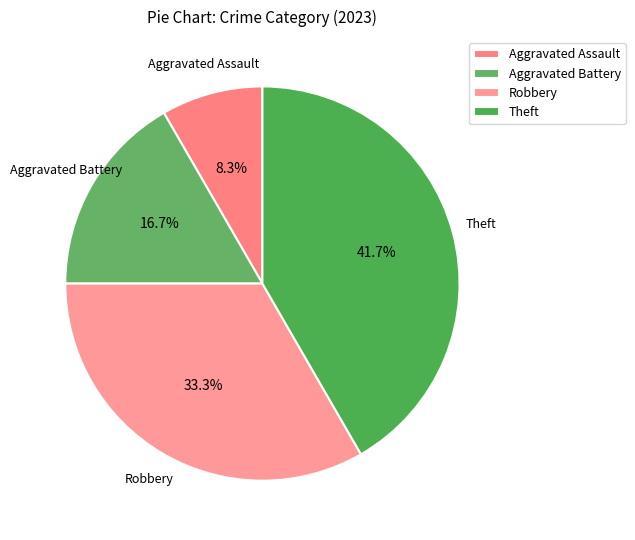

Does Theft account for over 50% of the chart?

No